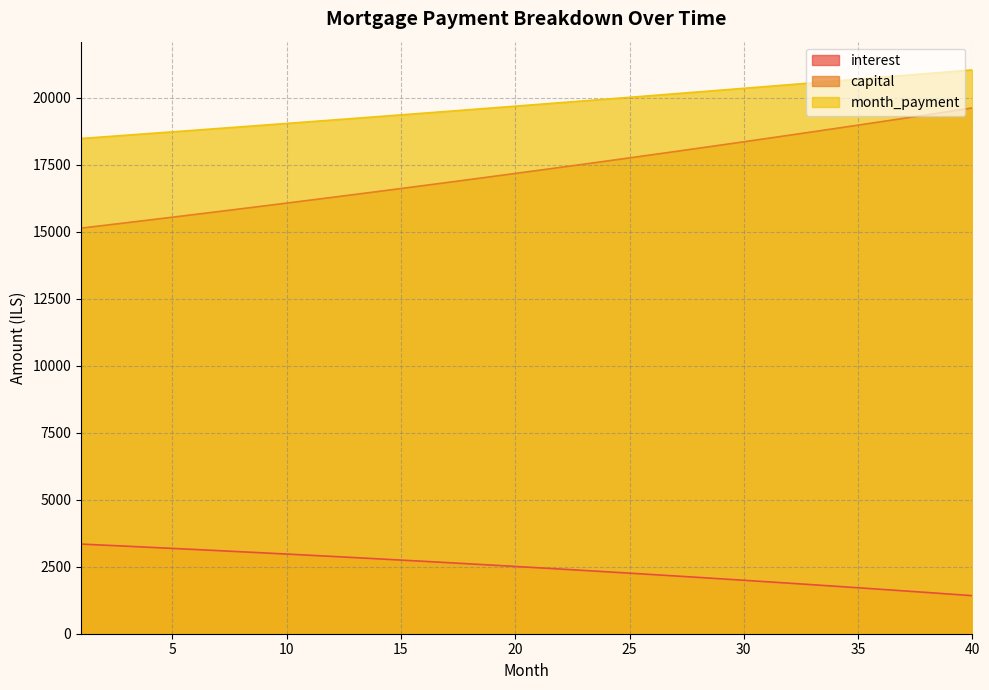

Reading right to left, list all the values displayed in this chart.

opening_balance: 40=1420.1	39=1480.3	38=1539.9	37=1598.9	36=1657.3	35=1715.0	34=1772.2	33=1828.7	32=1884.6	31=1939.9	30=1994.7	29=2048.8	28=2102.4	27=2155.4	26=2207.8	25=2259.7	24=2310.9	23=2361.7	22=2411.8	21=2461.4	20=2510.5	19=2559.0	18=2607.0	17=2654.5	16=2701.4	15=2747.8	14=2793.7	13=2839.0	12=2883.9	11=2928.2	10=2972.0	9=3015.4	8=3058.2	7=3100.5	6=3142.4	5=3183.8	4=3224.6	3=3265.1	2=3305.0	1=3344.4
month_payment: 40=21038.6	39=20968.7	38=20899.1	37=20829.6	36=20760.4	35=20691.5	34=20622.7	33=20554.2	32=20485.9	31=20417.8	30=20350.0	29=20282.4	28=20215.0	27=20147.9	26=20080.9	25=20014.2	24=19947.7	23=19881.5	22=19815.4	21=19749.6	20=19684.0	19=19618.6	18=19553.4	17=19488.4	16=19423.7	15=19359.2	14=19294.8	13=19230.7	12=19166.8	11=19103.2	10=19039.7	9=18976.4	8=18913.4	7=18850.6	6=18787.9	5=18725.5	4=18663.3	3=18601.3	2=18539.5	1=18477.9
capital: 40=19618.6	39=19488.4	38=19359.2	37=19230.7	36=19103.2	35=18976.4	34=18850.6	33=18725.5	32=18601.3	31=18477.9	30=18355.3	29=18233.6	28=18112.6	27=17992.5	26=17873.1	25=17754.6	24=17636.8	23=17519.8	22=17403.6	21=17288.1	20=17173.5	19=17059.5	18=16946.4	17=16834.0	16=16722.3	15=16611.4	14=16501.2	13=16391.7	12=16283.0	11=16175.0	10=16067.7	9=15961.1	8=15855.2	7=15750.0	6=15645.5	5=15541.8	4=15438.7	3=15336.3	2=15234.5	1=15133.5